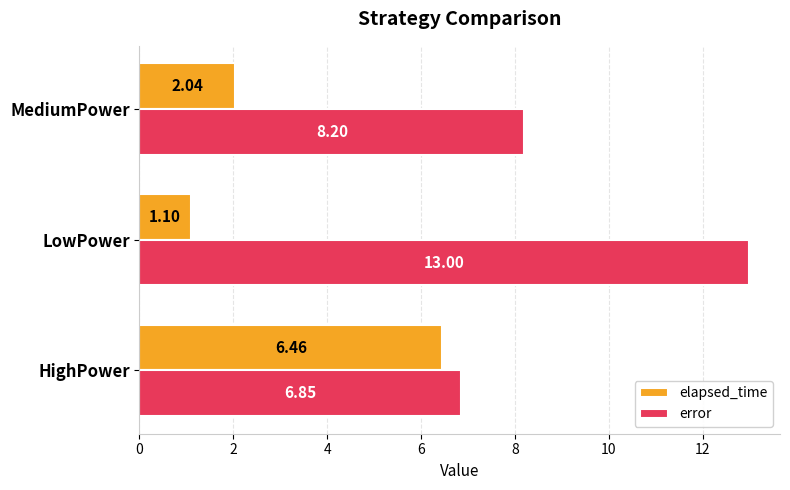

How many values in the elapsed_time series exceed 2?

2